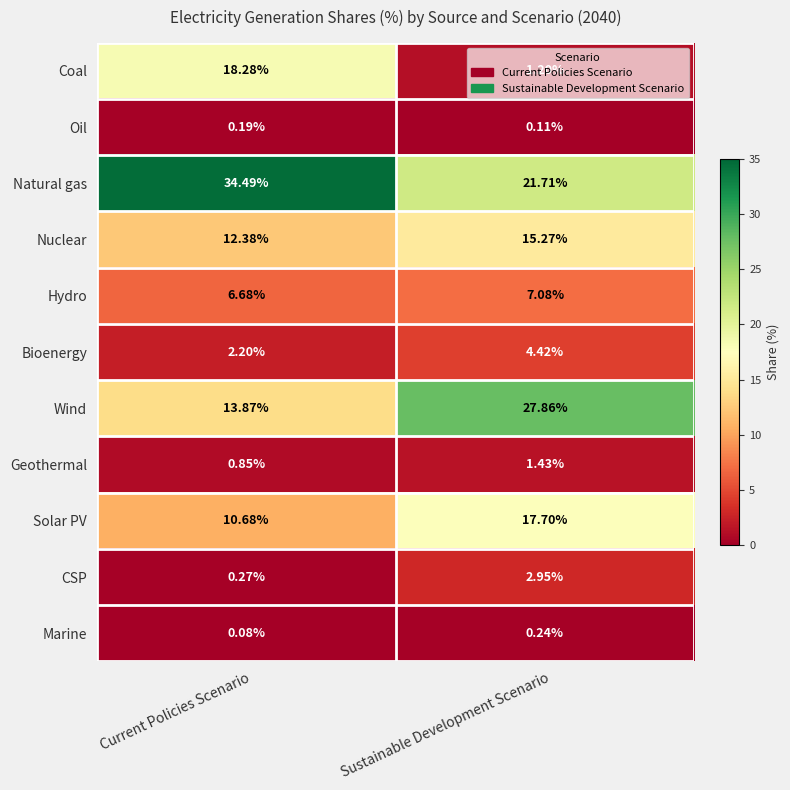

Which series changed the most between Current Policies Scenario and Sustainable Development Scenario?

Coal